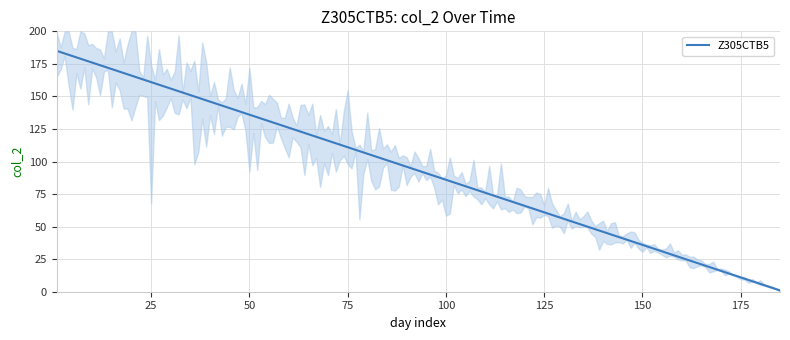

What is the smallest value displayed?

1